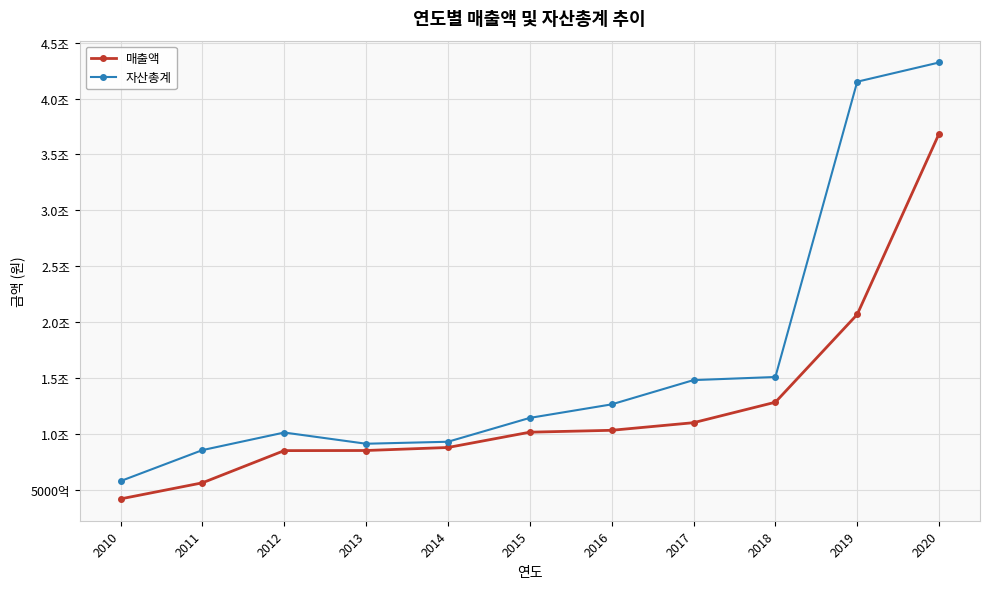

What are all the series names shown in the legend?

매출액, 자산총계